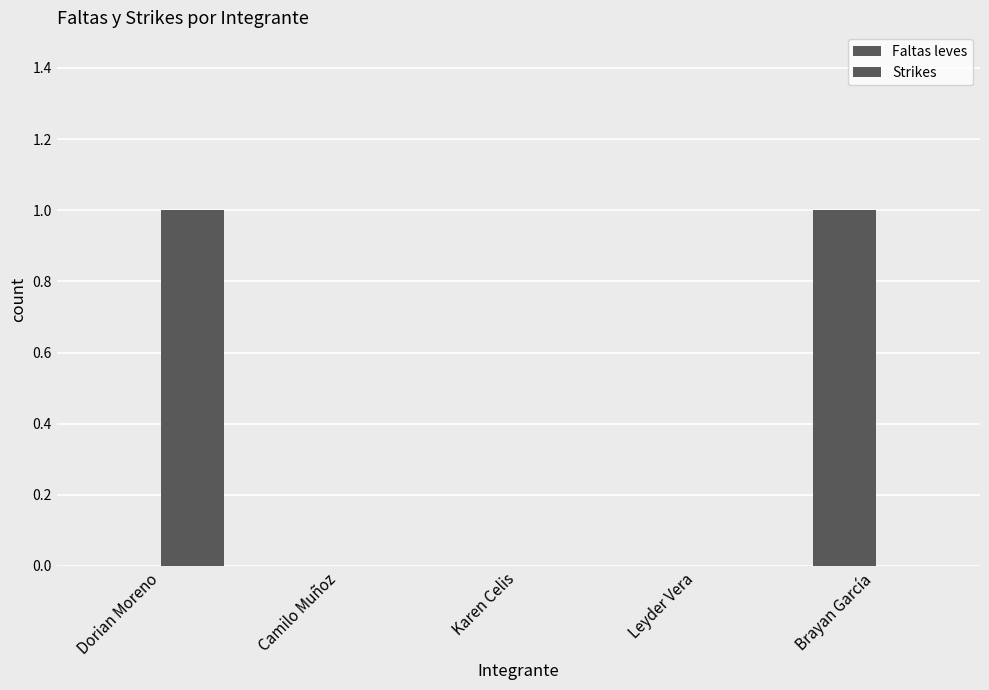

What is the total value across all series at Dorian Moreno?

1